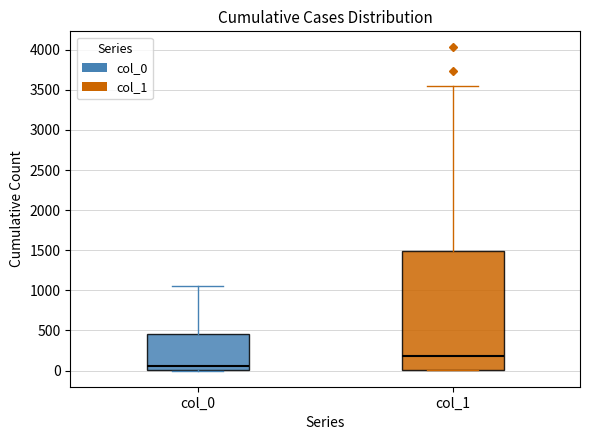

Where is the lower edge of the box for col_1 on the y-axis? The values are not printed on the chart, so give them approximately, as read against the axis.

0